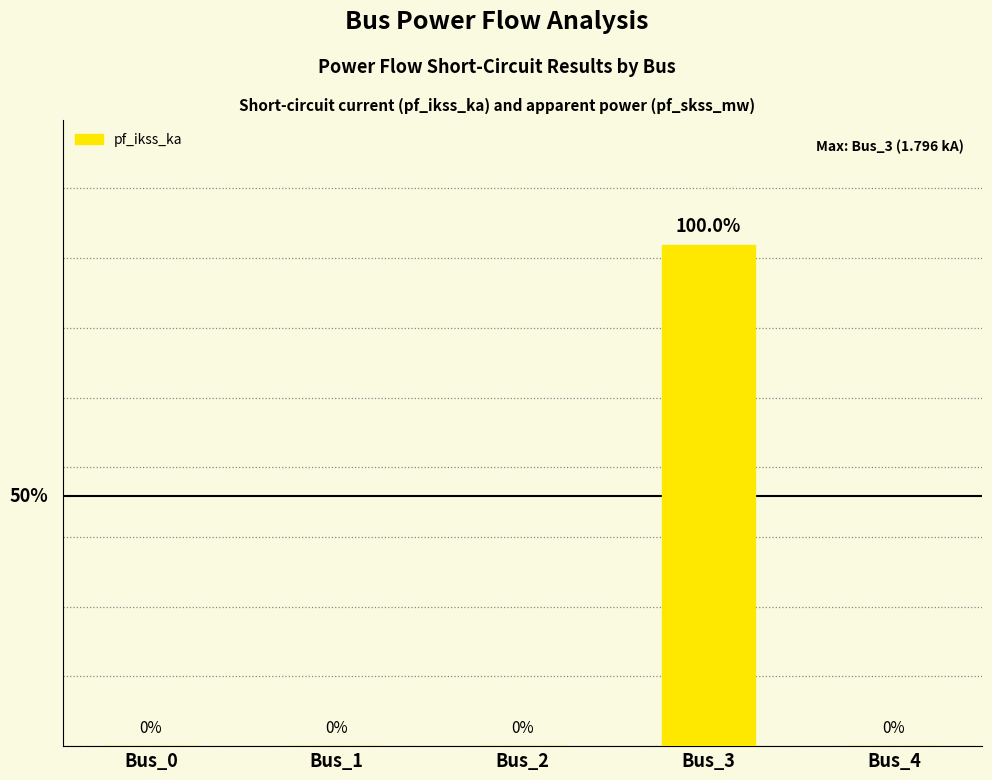

Which has a higher value, Bus_2 or Bus_3?

Bus_3